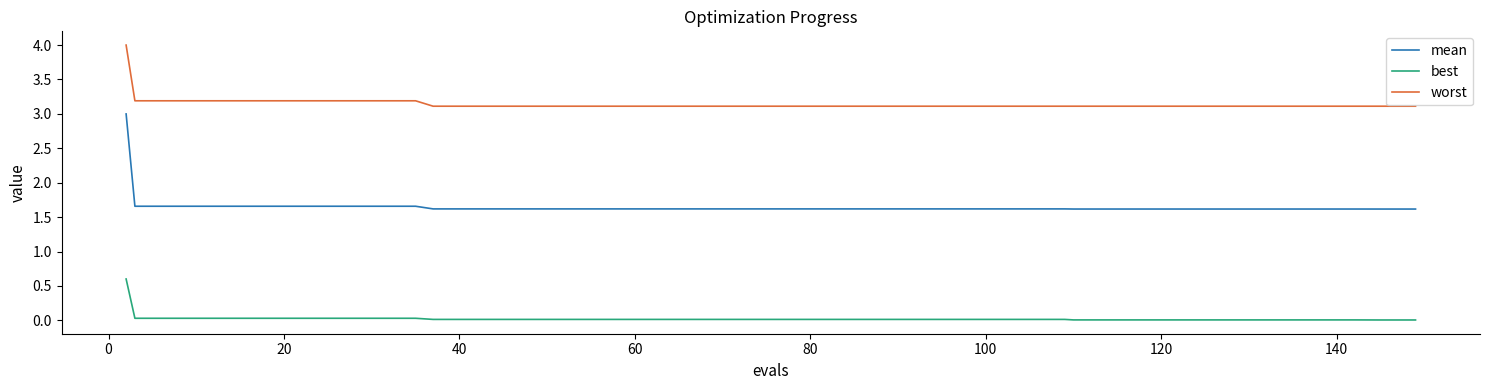

Which series has the largest total across all categories?

worst